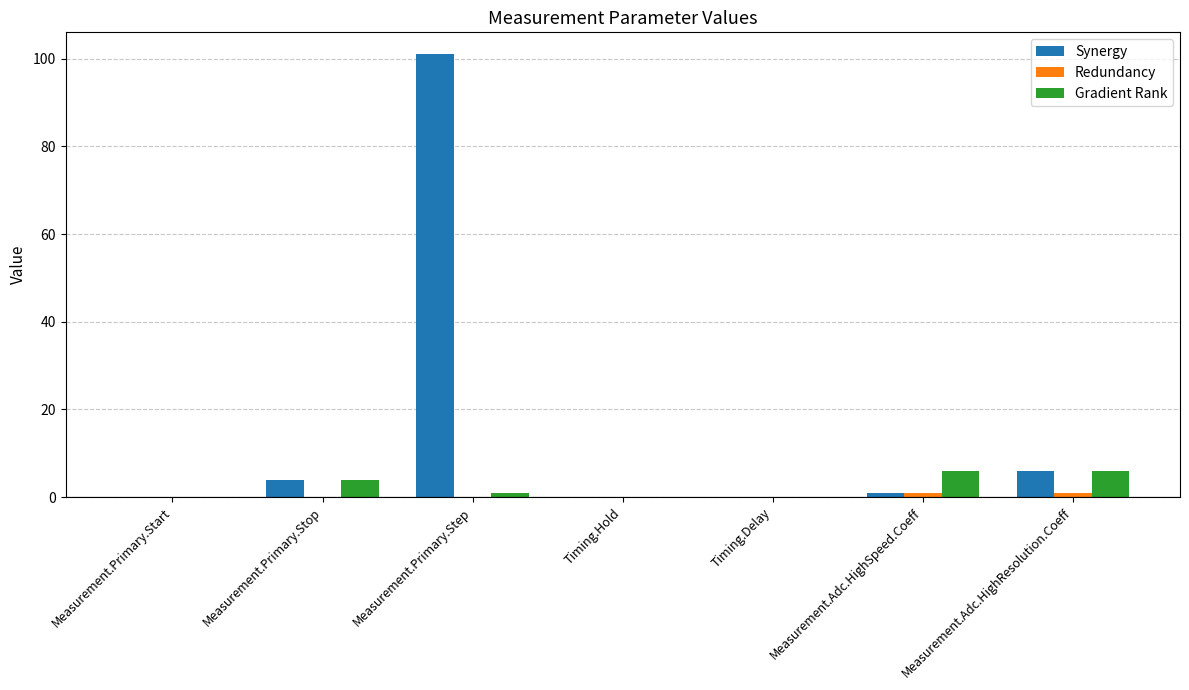

What is the highest value of the Synergy series?

101.0